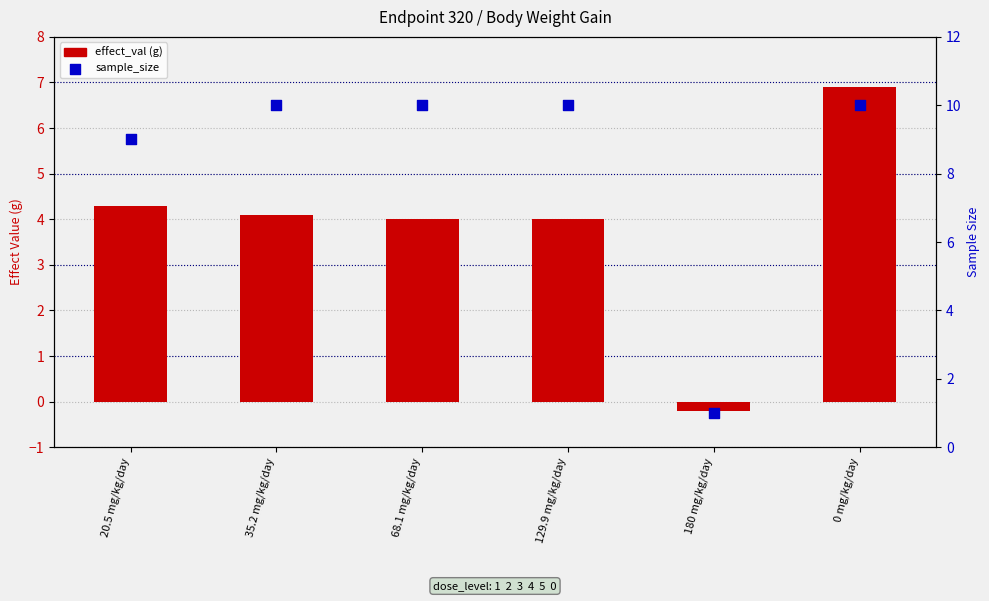

What are all the series names shown in the legend?

effect_val, sample_size